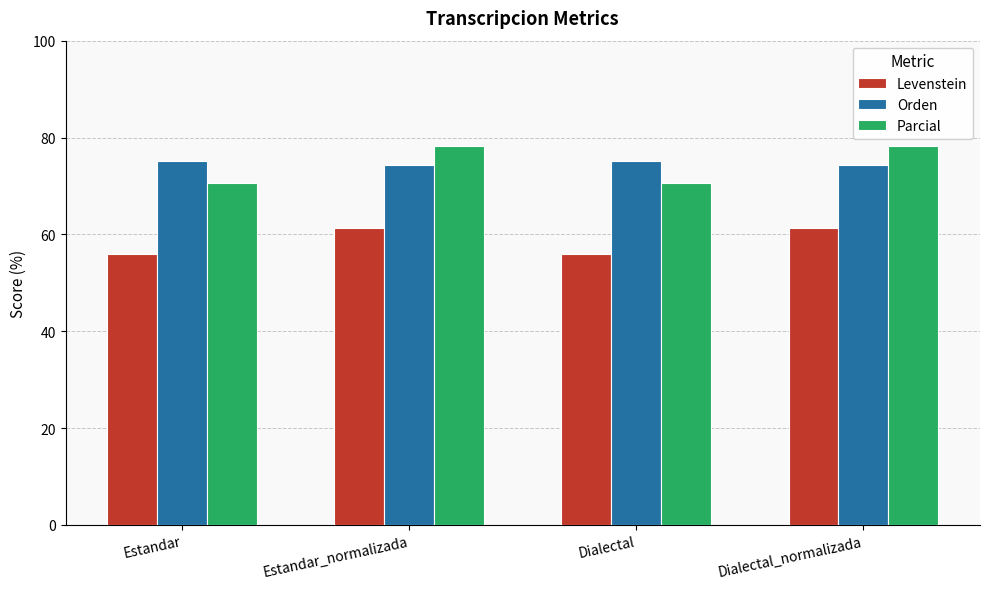

Reading right to left, list all the values displayed in this chart.

Levenstein: 61.4	55.8	61.4	55.8
Orden: 74.3	75.1	74.3	75.1
Parcial: 78.1	70.5	78.1	70.5